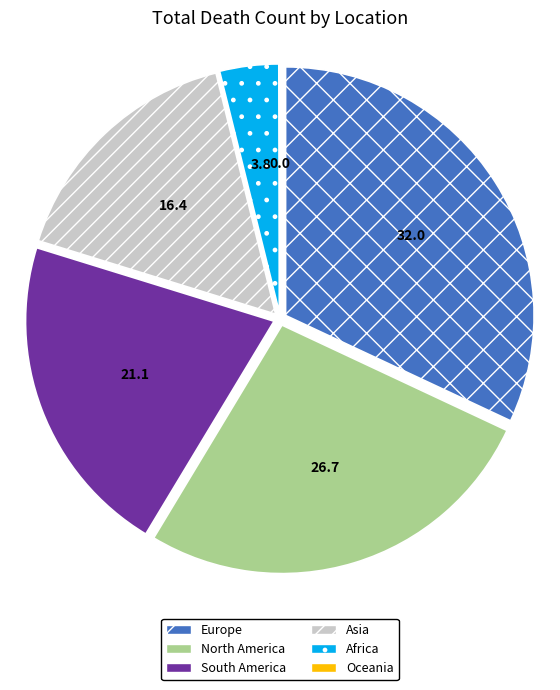

Combined, do Europe and South America account for over 50%?

Yes